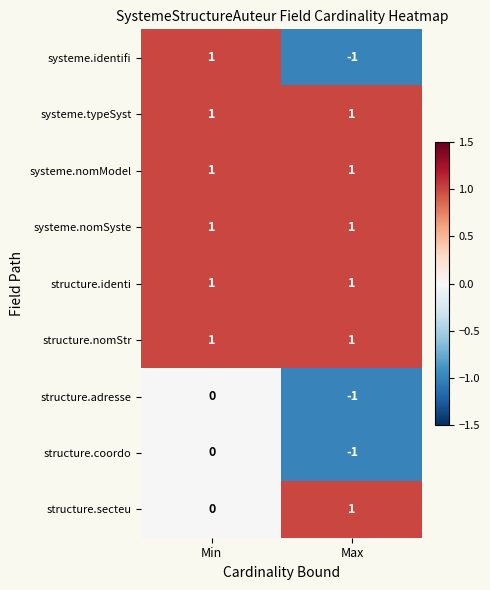

The structure.adresse series shows -1 at Max. True or false?

True